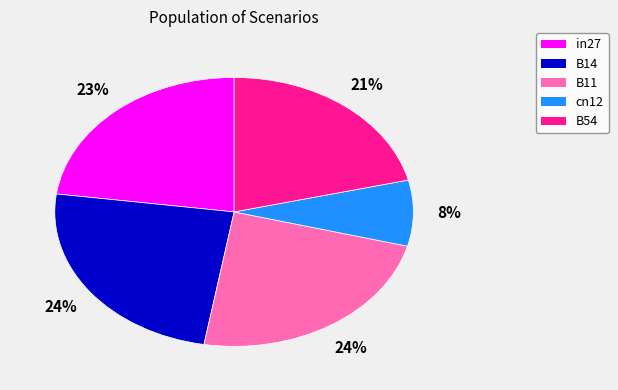

How many segments does this pie chart have?

5